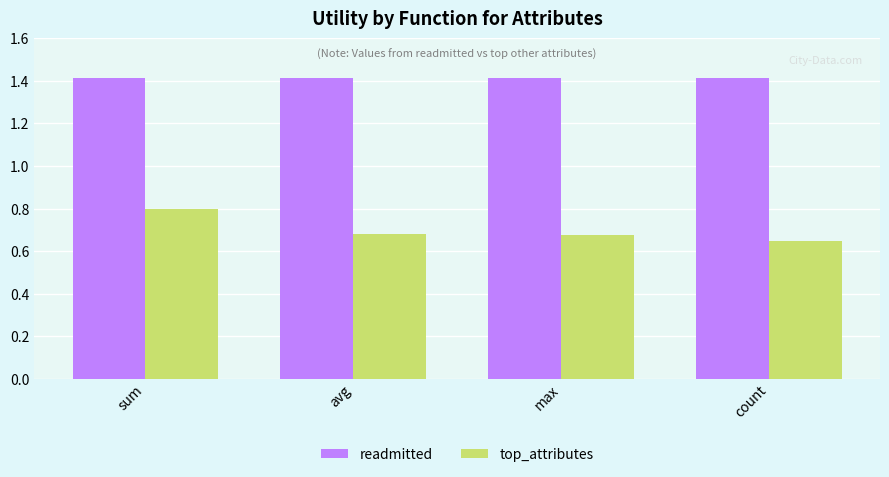

What are all the series names shown in the legend?

readmitted, top_attributes